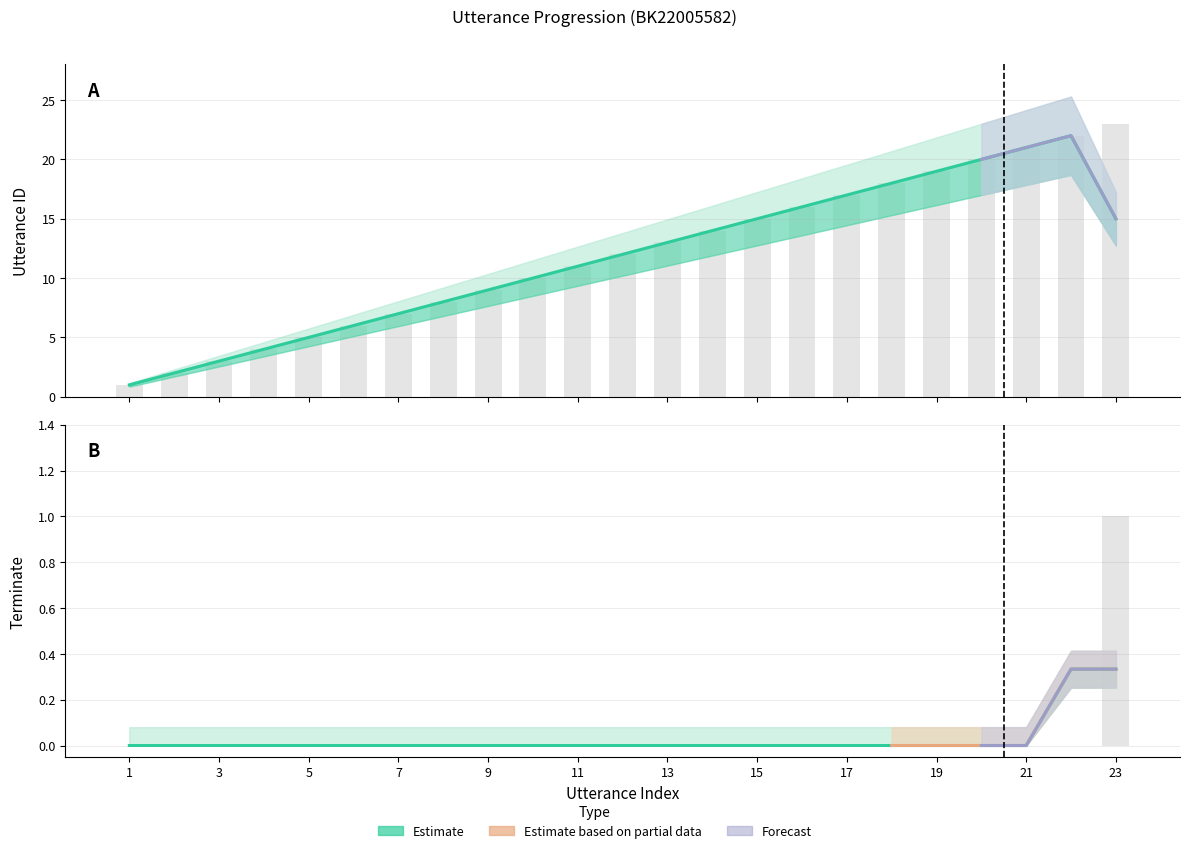

Rank the series by their average value, from highest to lowest.

utterance_id, terminate